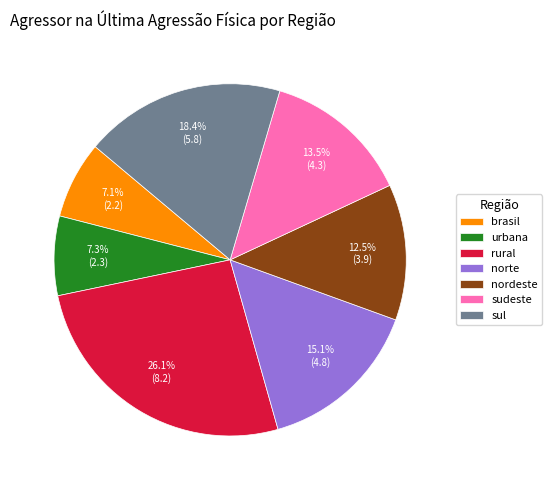

Count the number of slices in the pie.

7